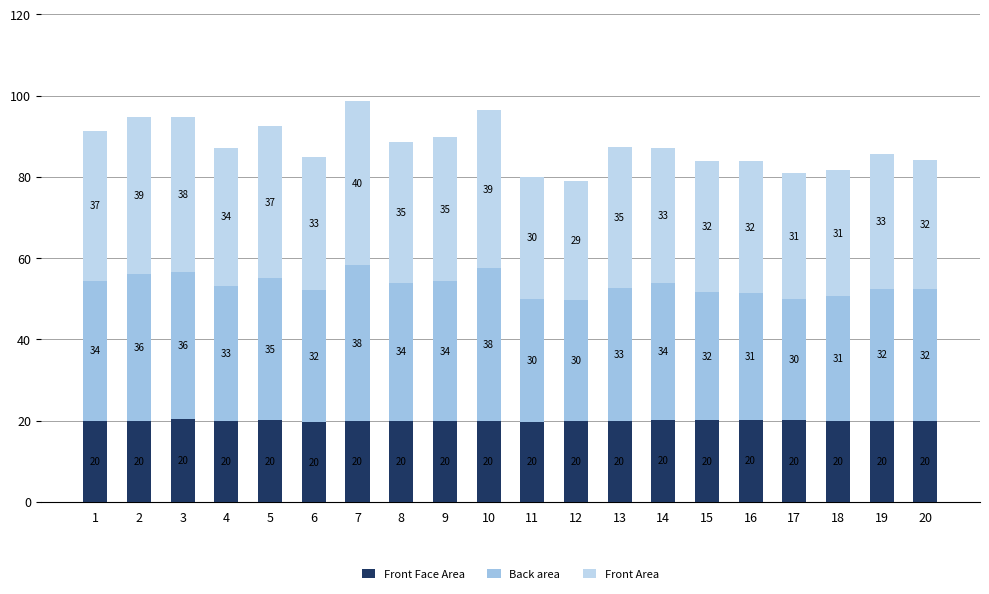

Does the chart contain stacked bars?

Yes